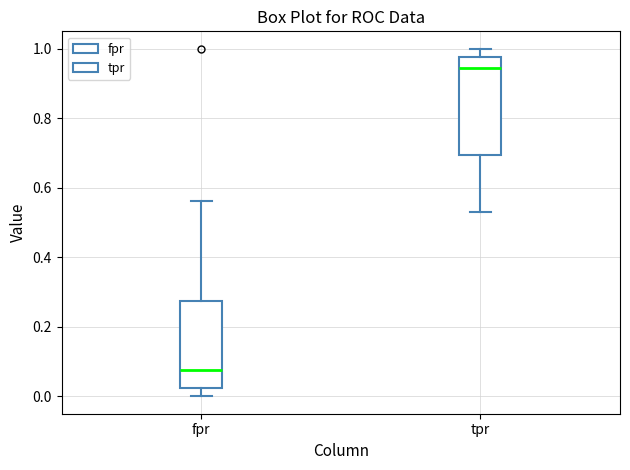

Where does the upper whisker of the box for tpr end on the y-axis? The values are not printed on the chart, so give them approximately, as read against the axis.

1.00